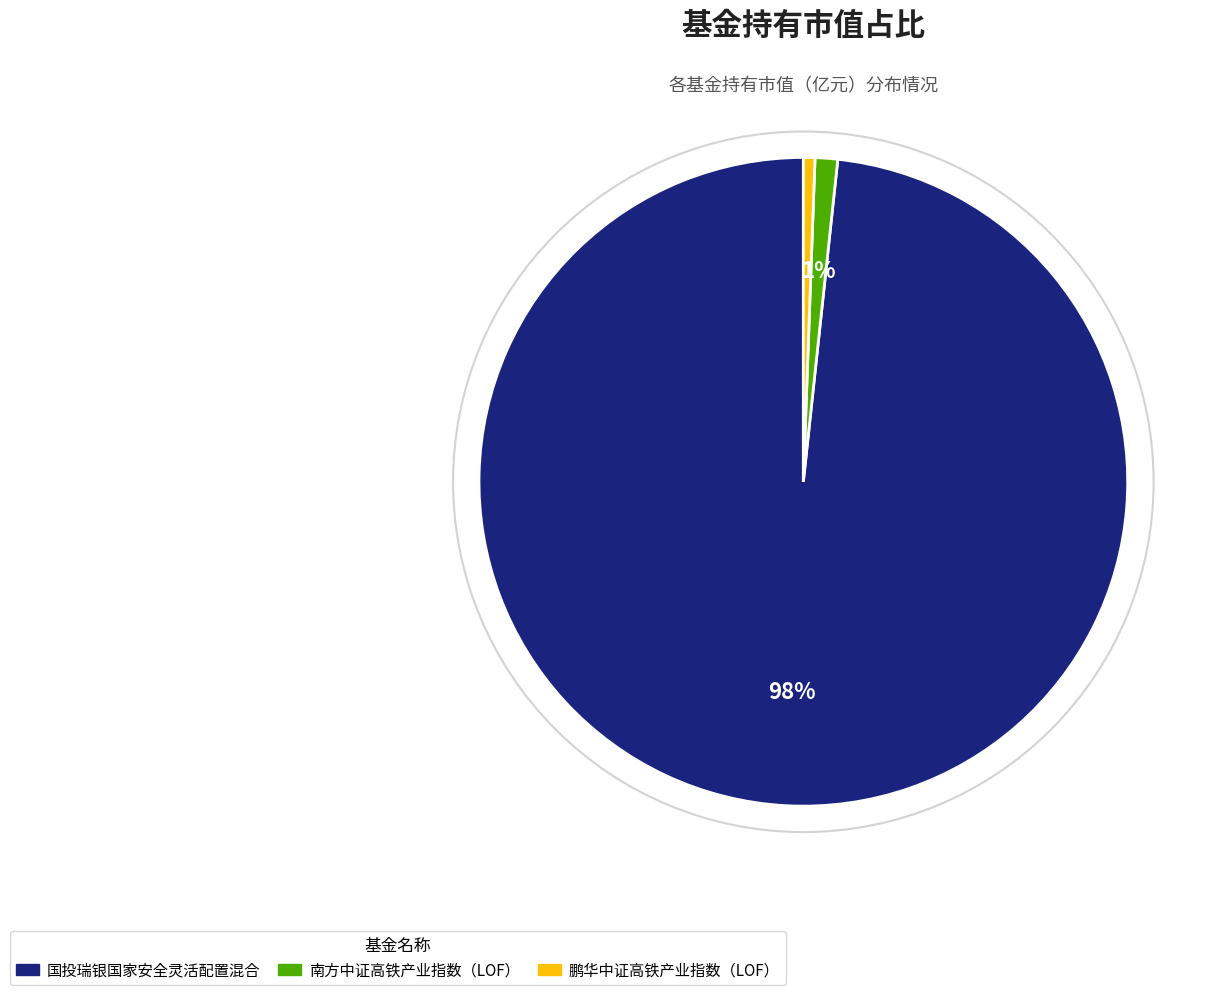

Do 国投瑞银国家安全灵活配置混合 and 鹏华中证高铁产业指数（LOF） together represent more than half of the pie?

Yes